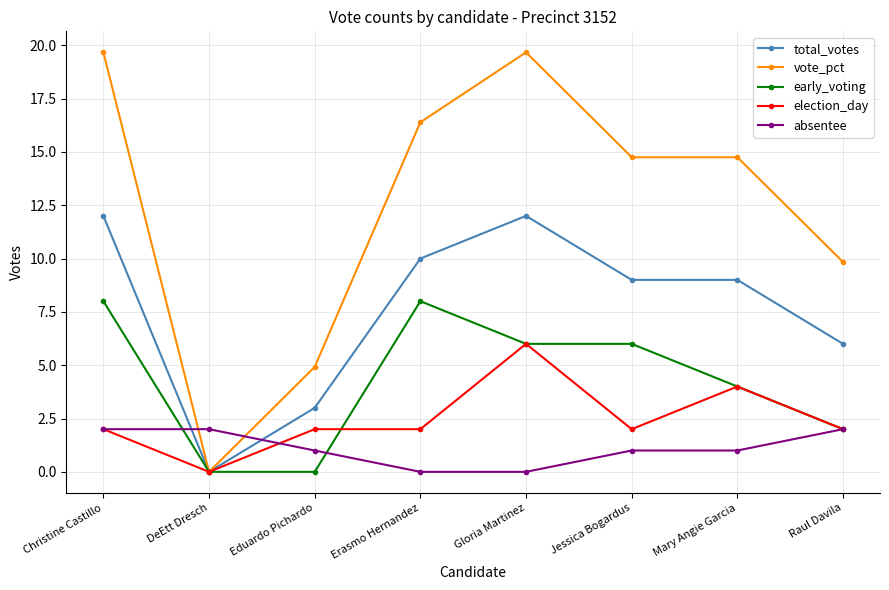

Which series has the largest total across all categories?

vote_pct